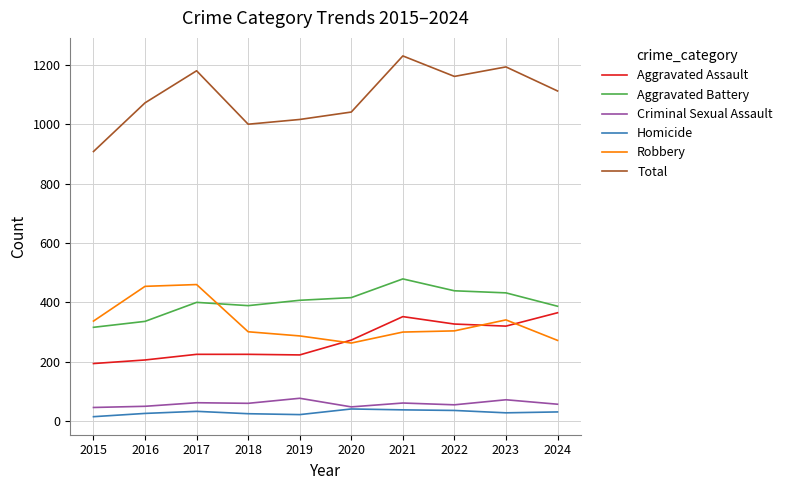

The value of Aggravated Assault at 2024 is 365. True or false?

True